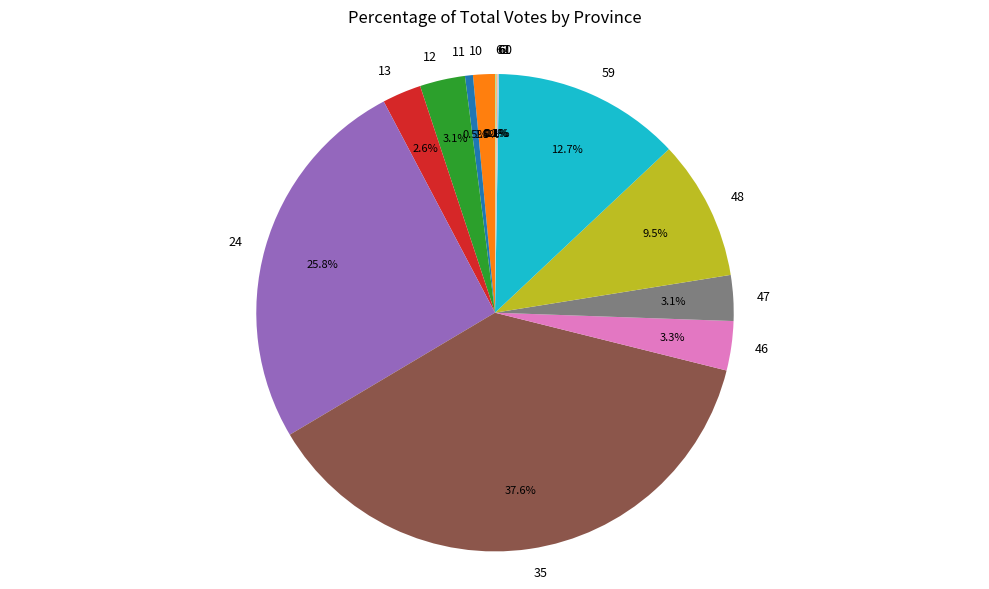

Between 13 and 59, which is larger?

59